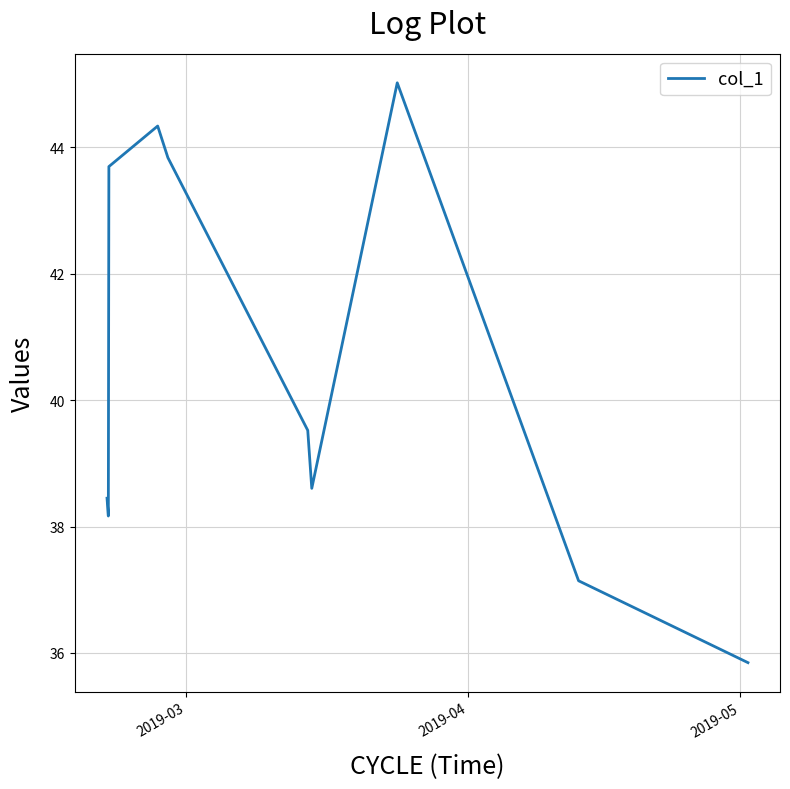

What is the minimum value shown in the chart?

35.8